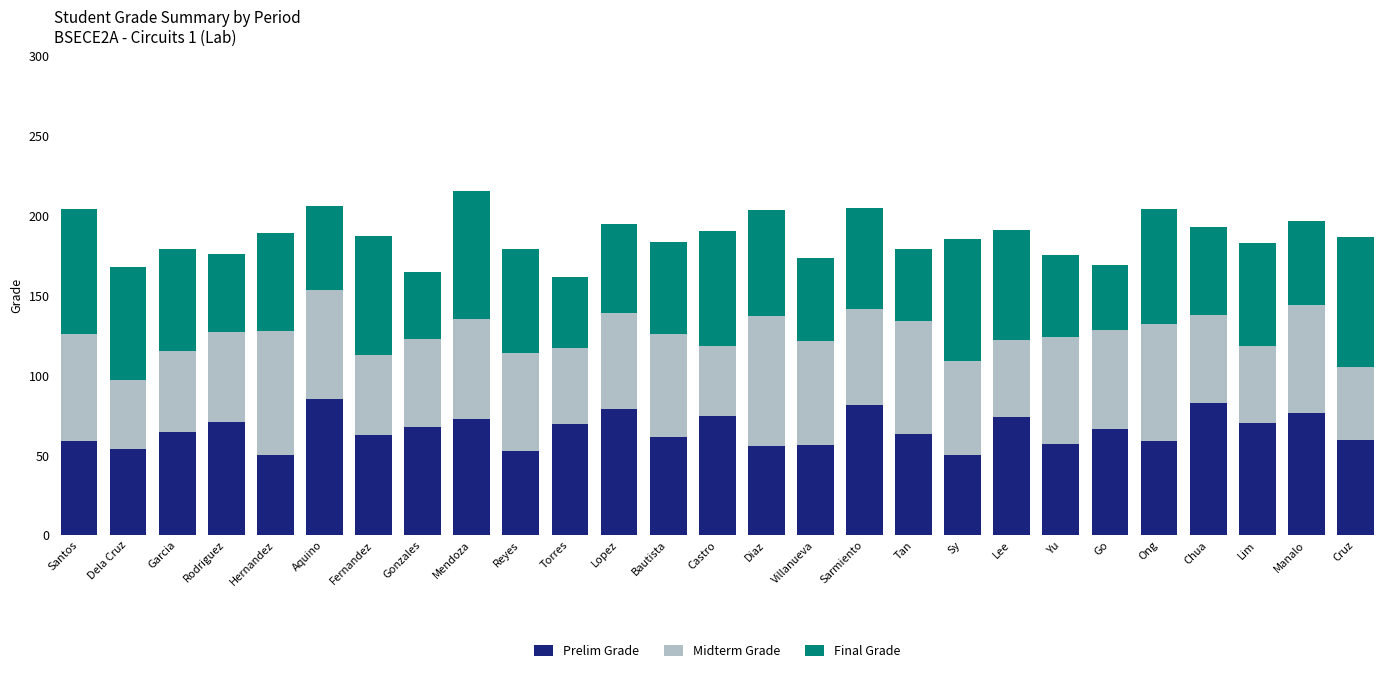

What is the approximate value of Prelim Grade at Tan?

63.5